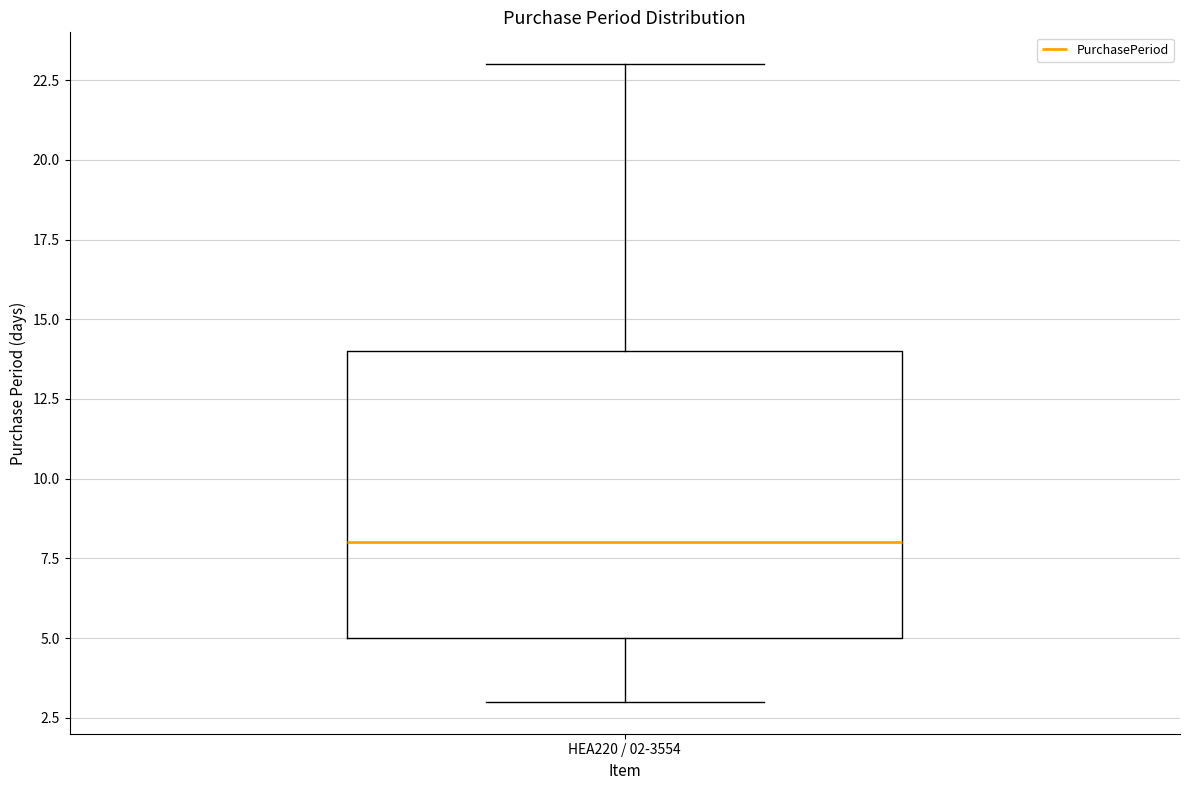

Transcribe this box plot: give where the median line is, the range the box spans, and where the two whiskers end, as read against the y-axis. The values are not printed on the chart, so give them approximately, as read against the axis.

median 8, box 5 to 14, whiskers 3 to 23